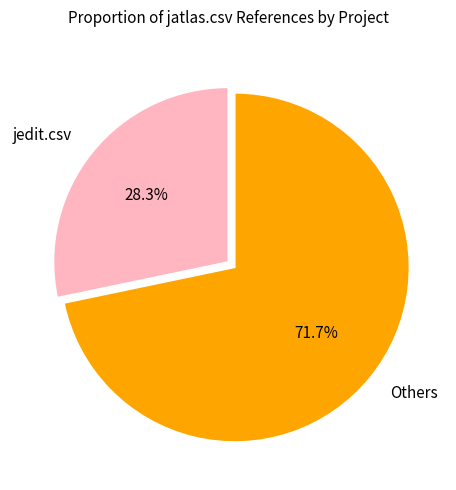

Does any single category account for the majority?

Yes